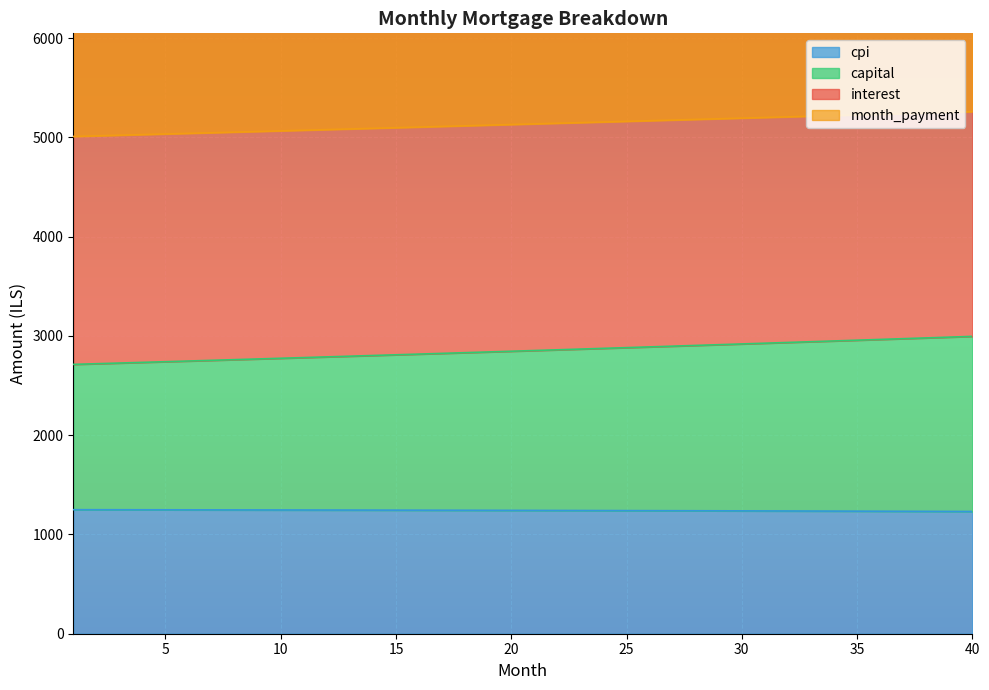

True or false: capital has more than 2 interior local peaks.

False